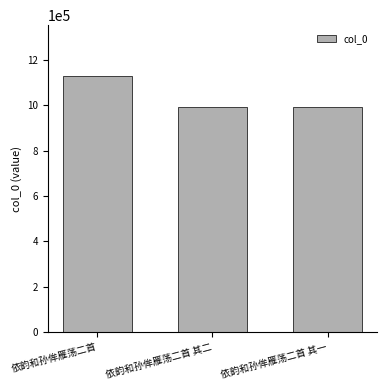

What is the greatest value displayed?

1126532